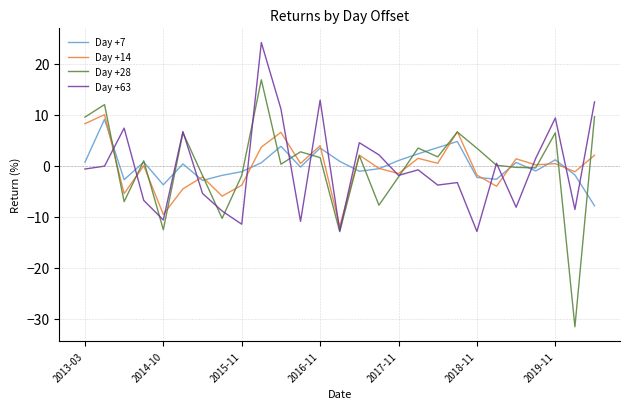

What is the maximum value shown in the chart?

24.2